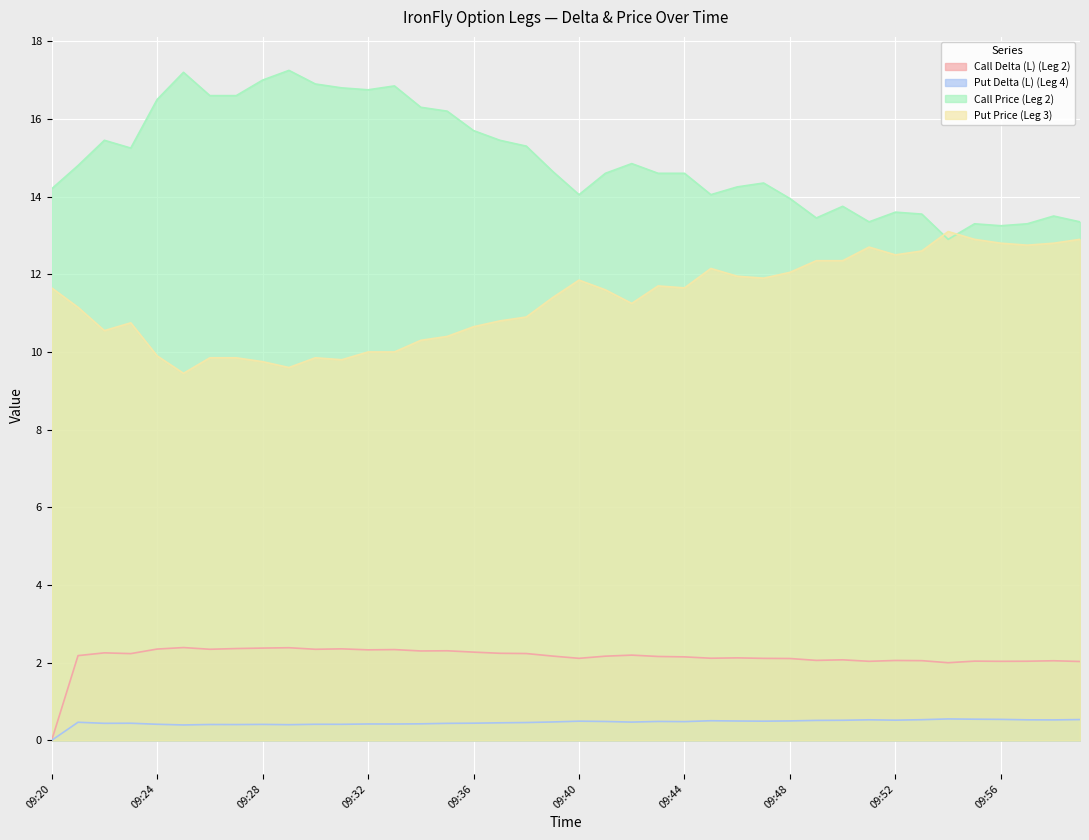

What is the greatest value displayed?

17.2